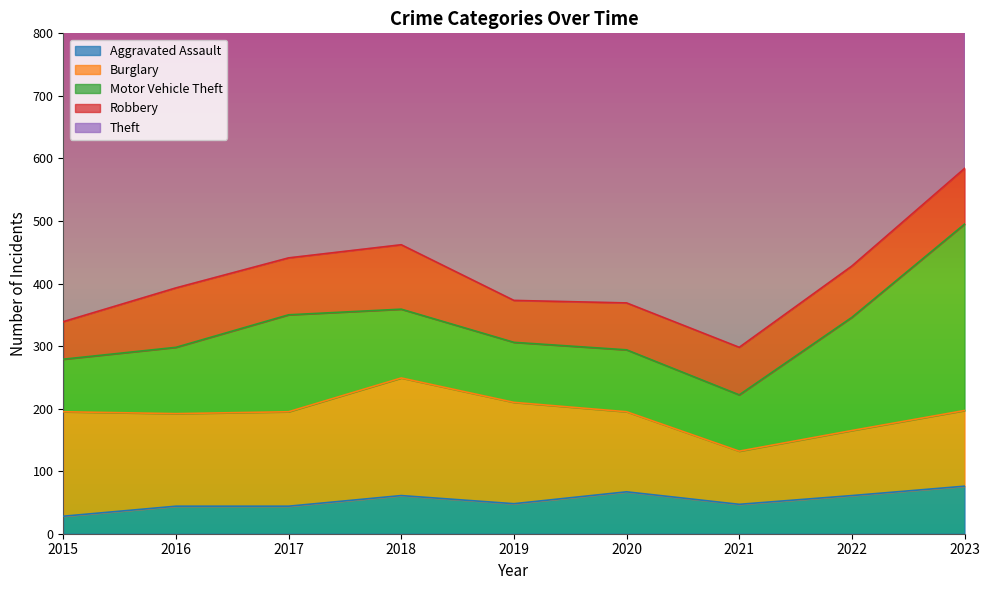

True or false: Theft and Aggravated Assault cross at least once.

False